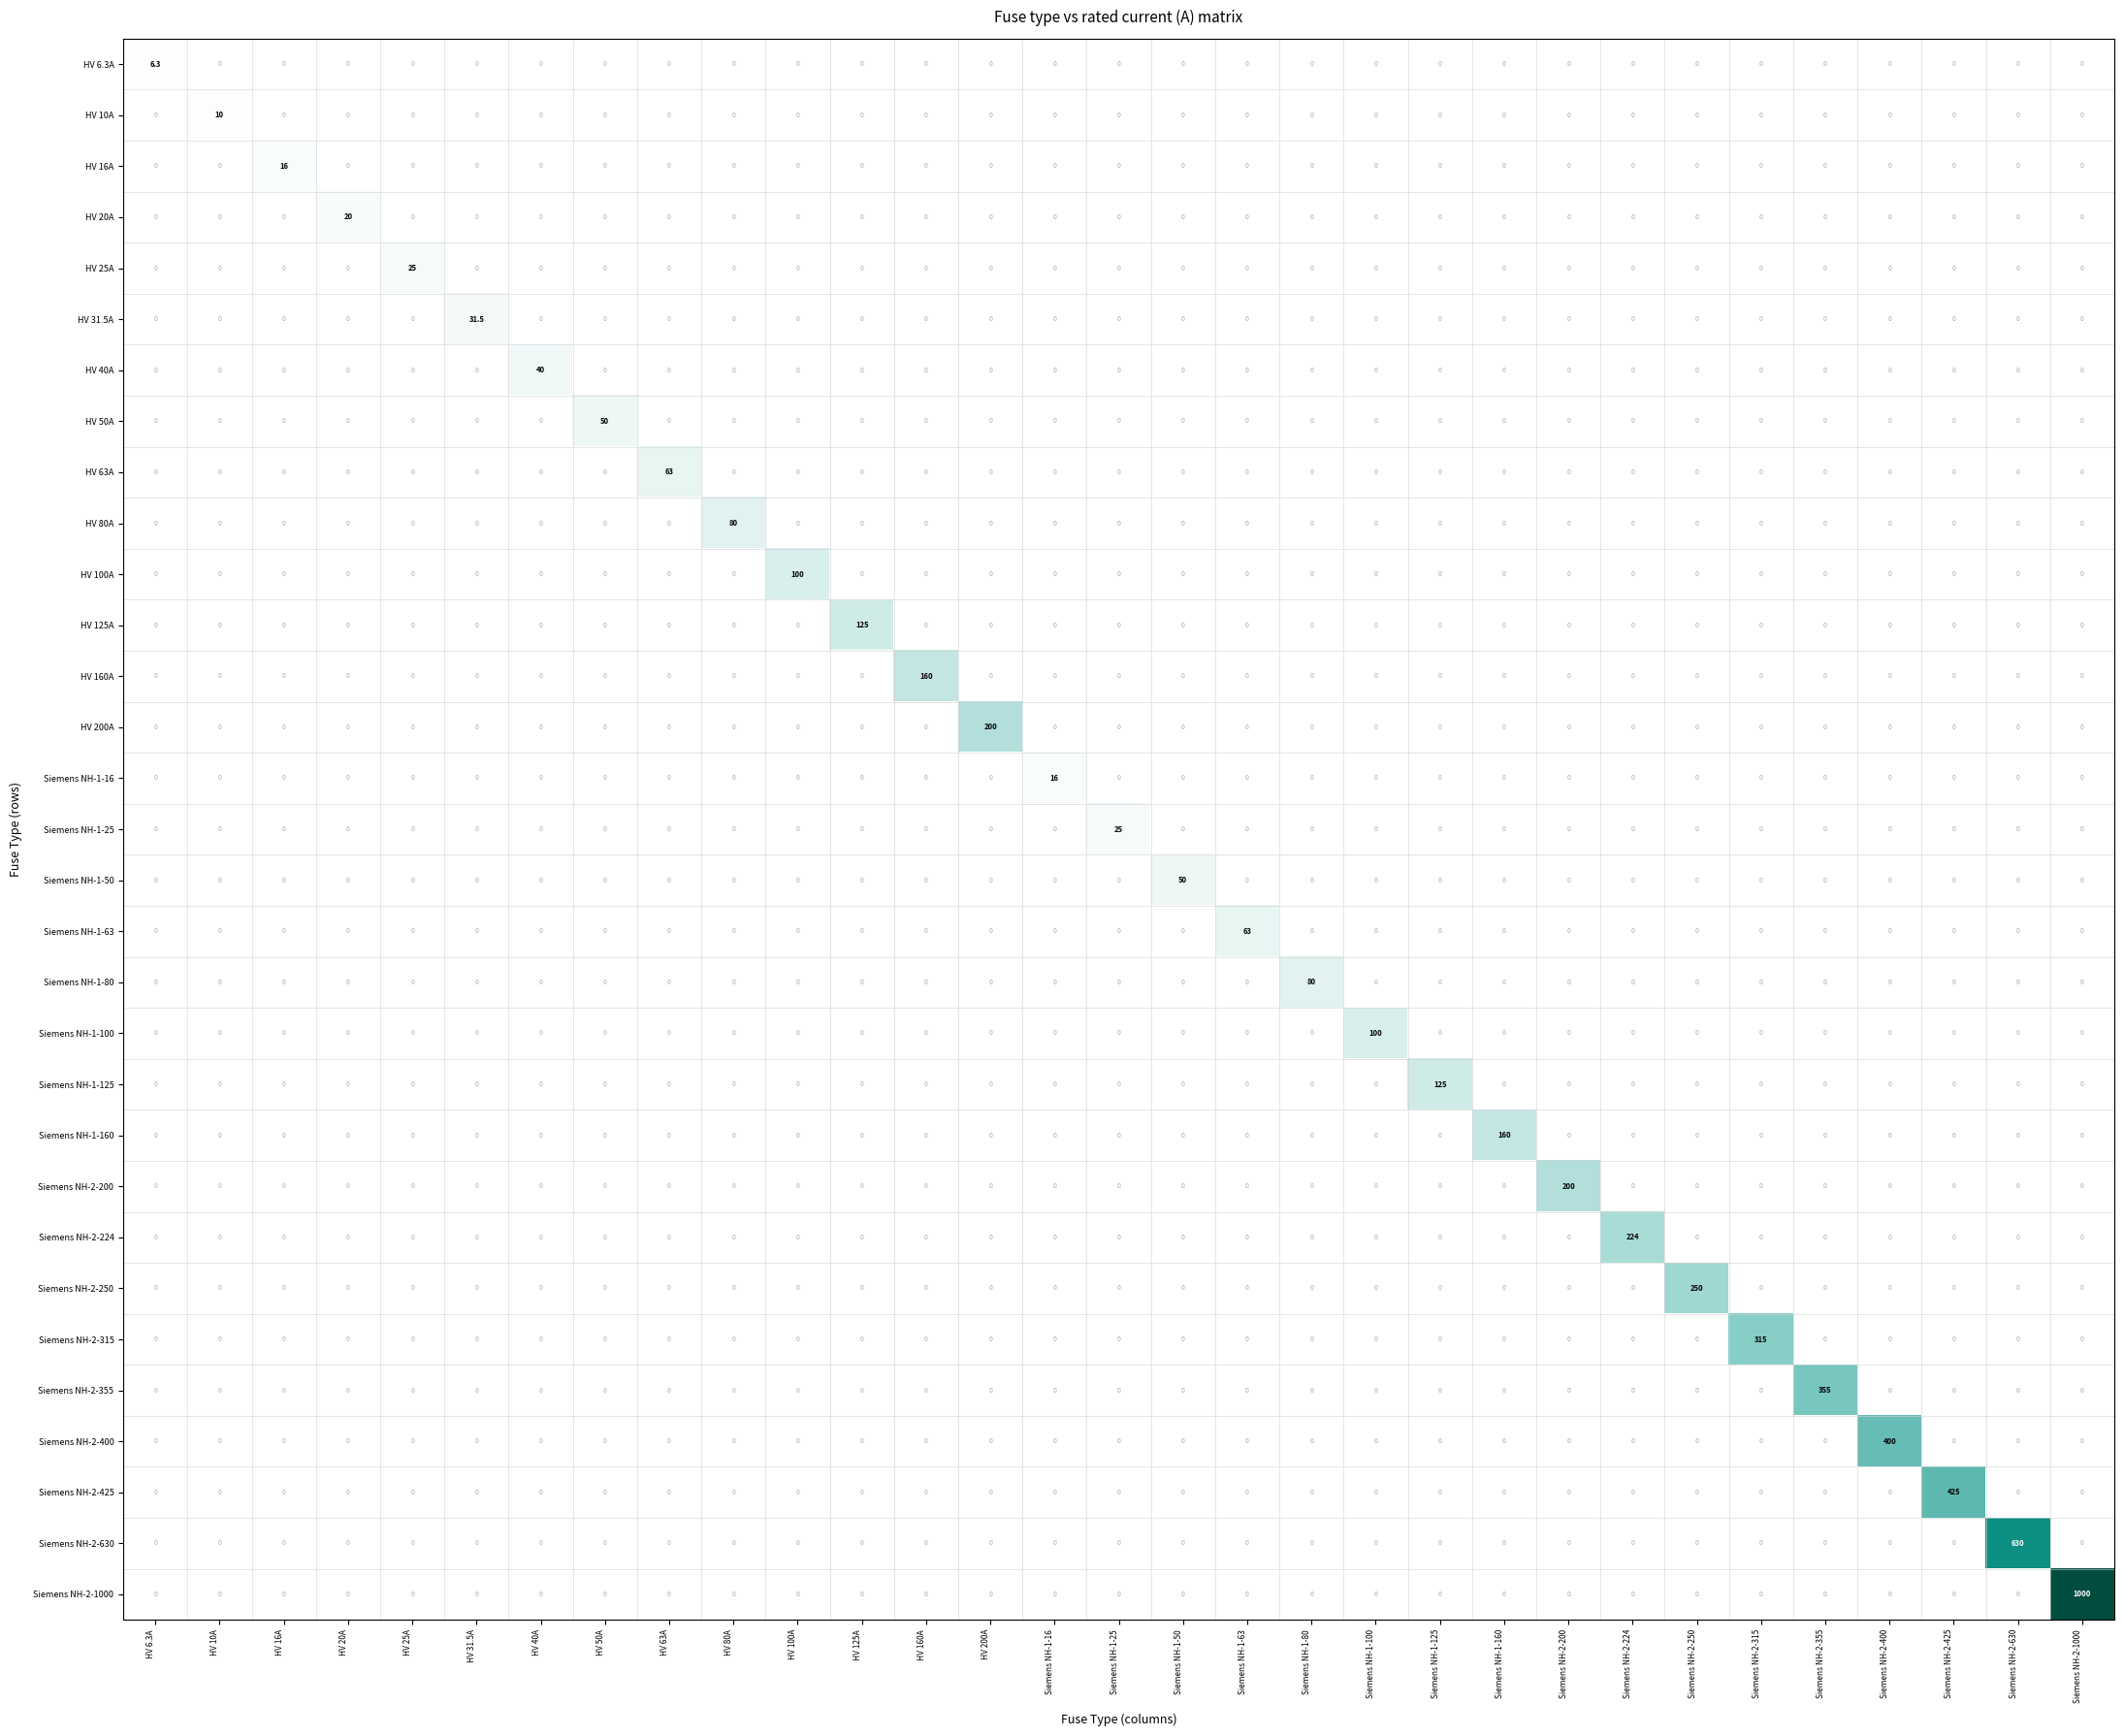

At which category is the sum across all series the highest?

Siemens NH-2-1000